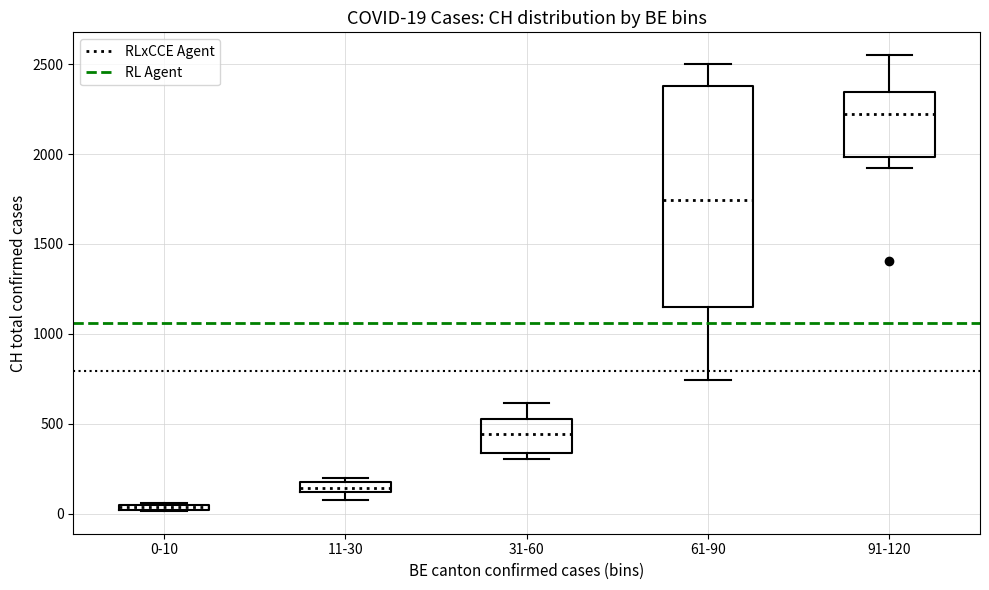

Which box is the tallest, from its lower edge to its upper edge?

61-90